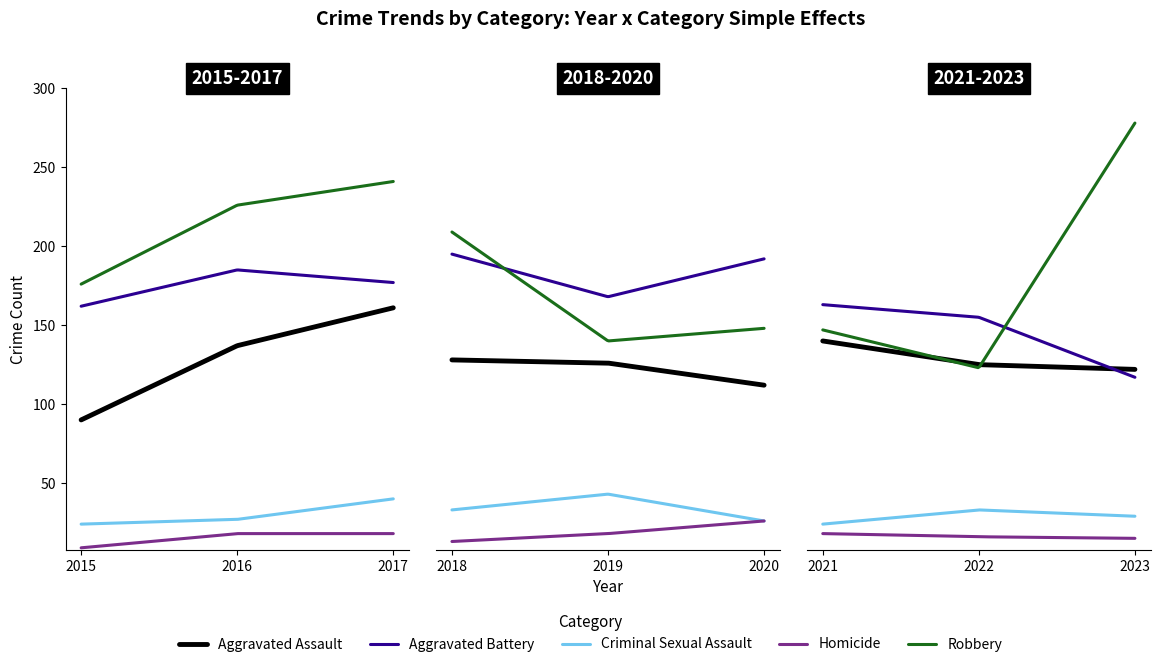

Which series has the largest range (max minus min)?

Robbery